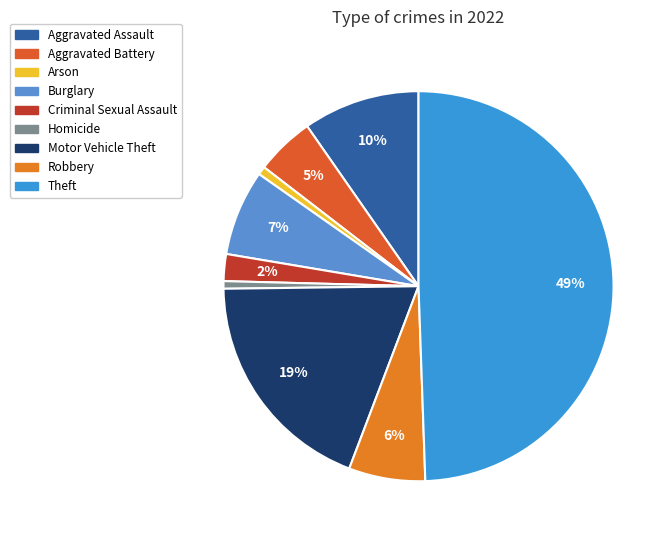

Rank the categories by value from highest to lowest.

Theft, Motor Vehicle Theft, Aggravated Assault, Burglary, Robbery, Aggravated Battery, Criminal Sexual Assault, Arson, Homicide